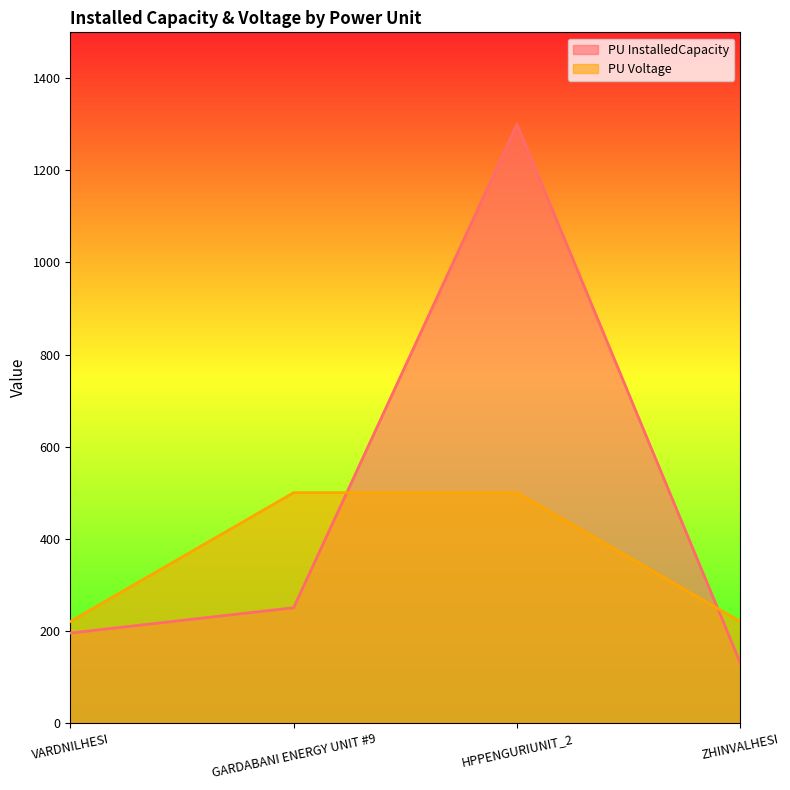

What is the label of the 4th point from the left?

ZHINVALHESI